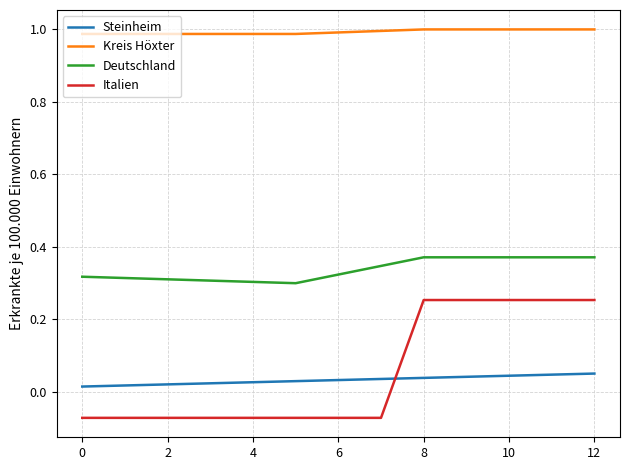

Rank the series by their maximum value, from highest to lowest.

Kreis Höxter, Deutschland, Italien, Steinheim